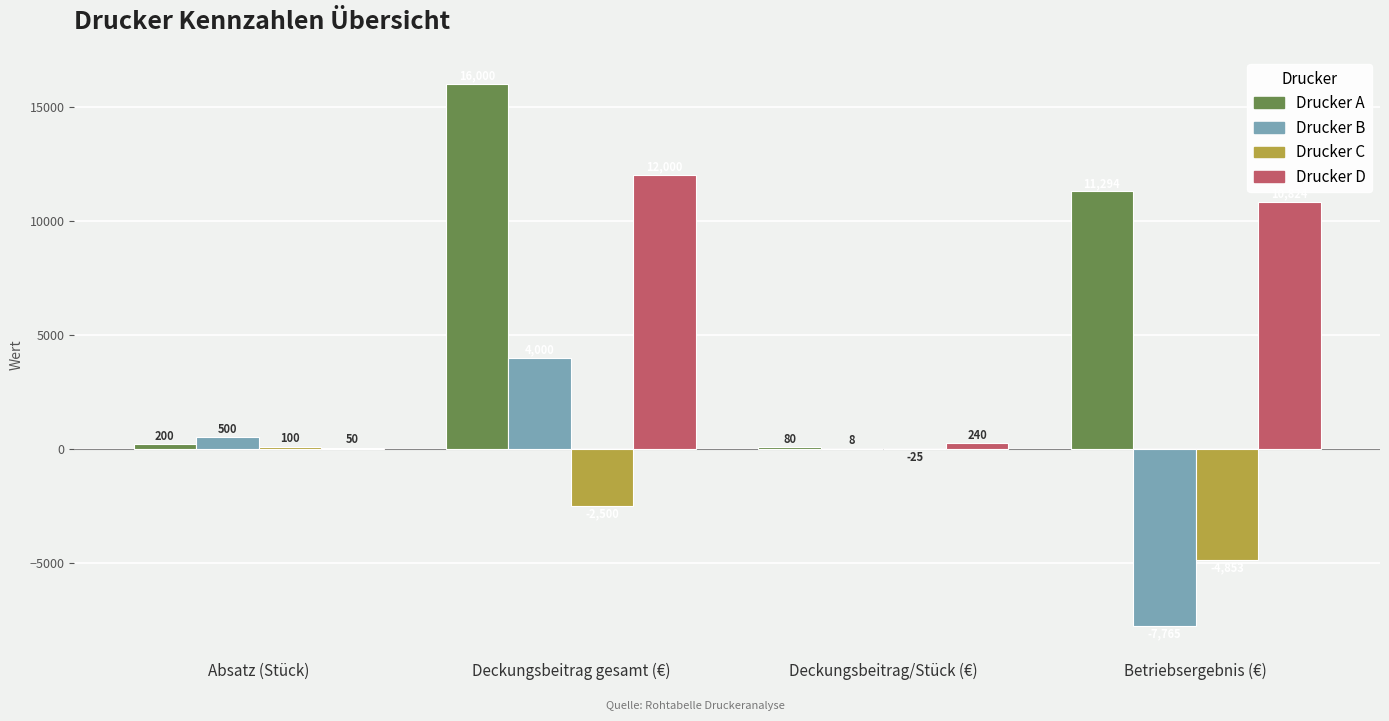

What is the maximum value shown in the chart?

16000.0